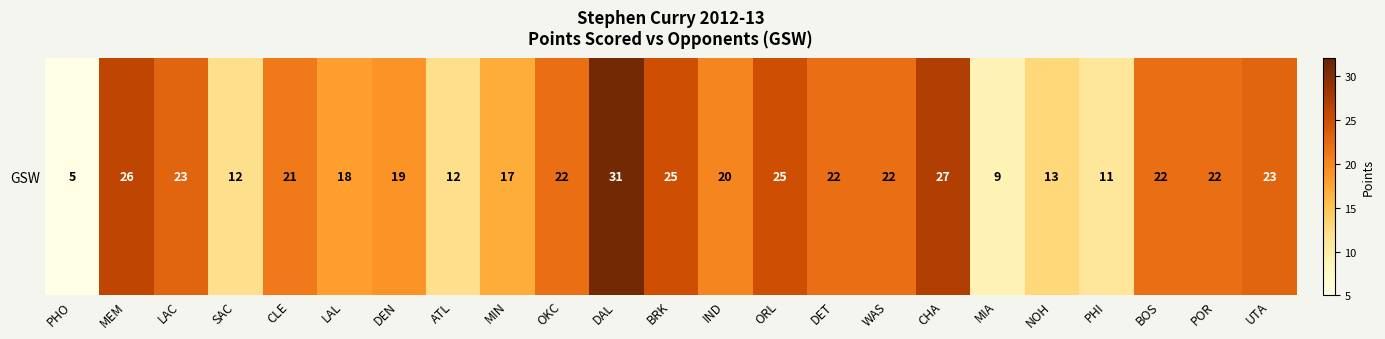

List the labels in order of value, smallest first.

PHO, MIA, PHI, SAC, ATL, NOH, MIN, LAL, DEN, IND, CLE, OKC, DET, WAS, BOS, POR, LAC, UTA, BRK, ORL, MEM, CHA, DAL